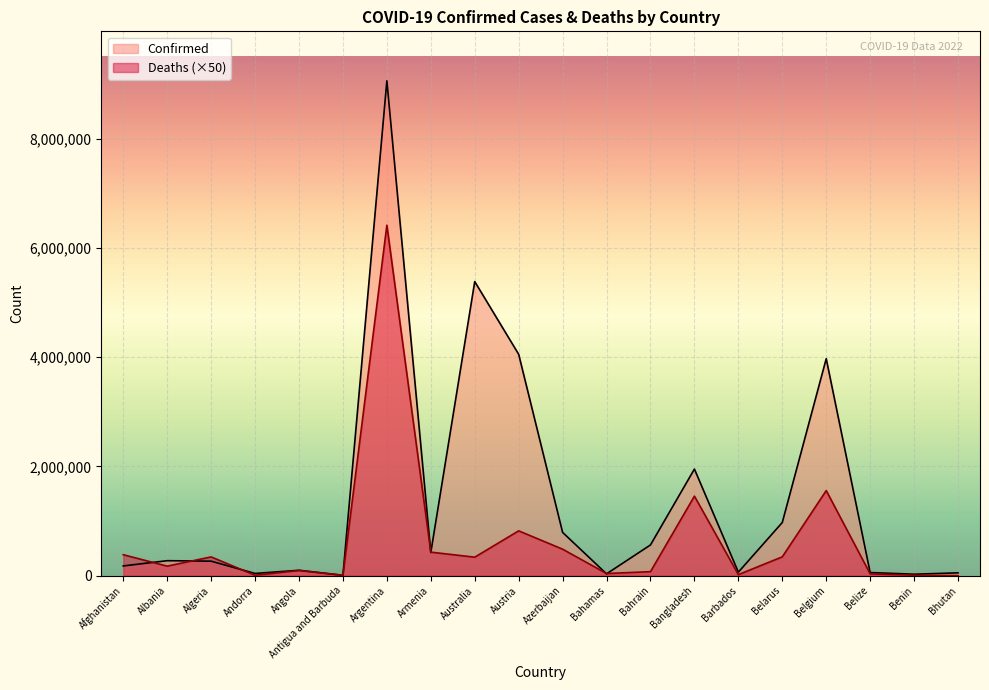

At which label does Deaths reach its peak?

Argentina